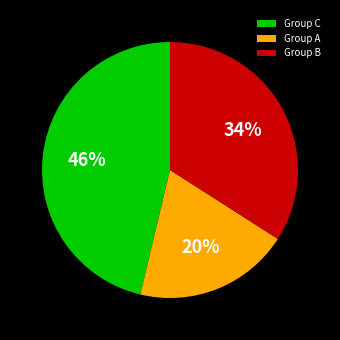

Is it true that Group B is 21% of the pie?

False